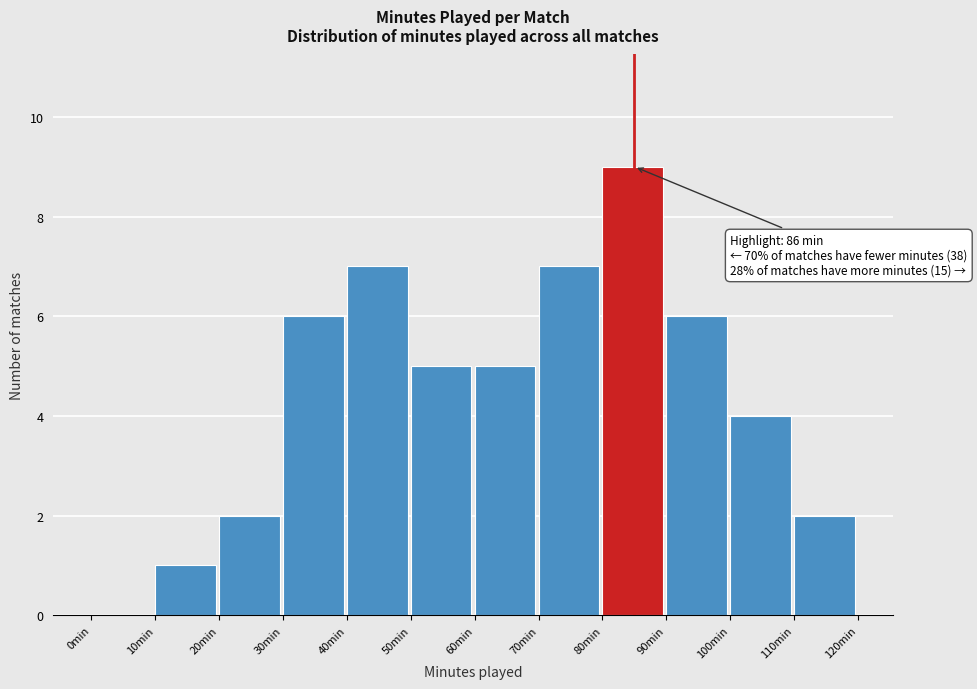

Over which range of the x-axis is the bar tallest?

80 to 90